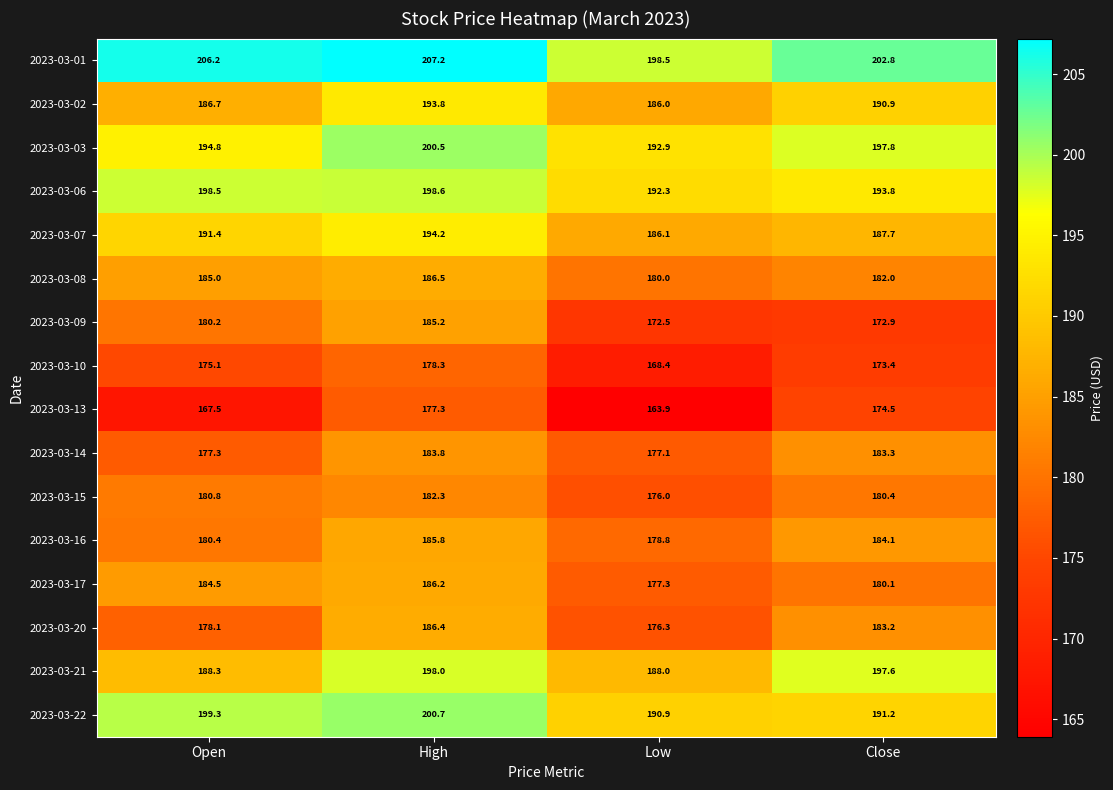

What is the difference between the 2023-03-08 values at Low and High?

6.5